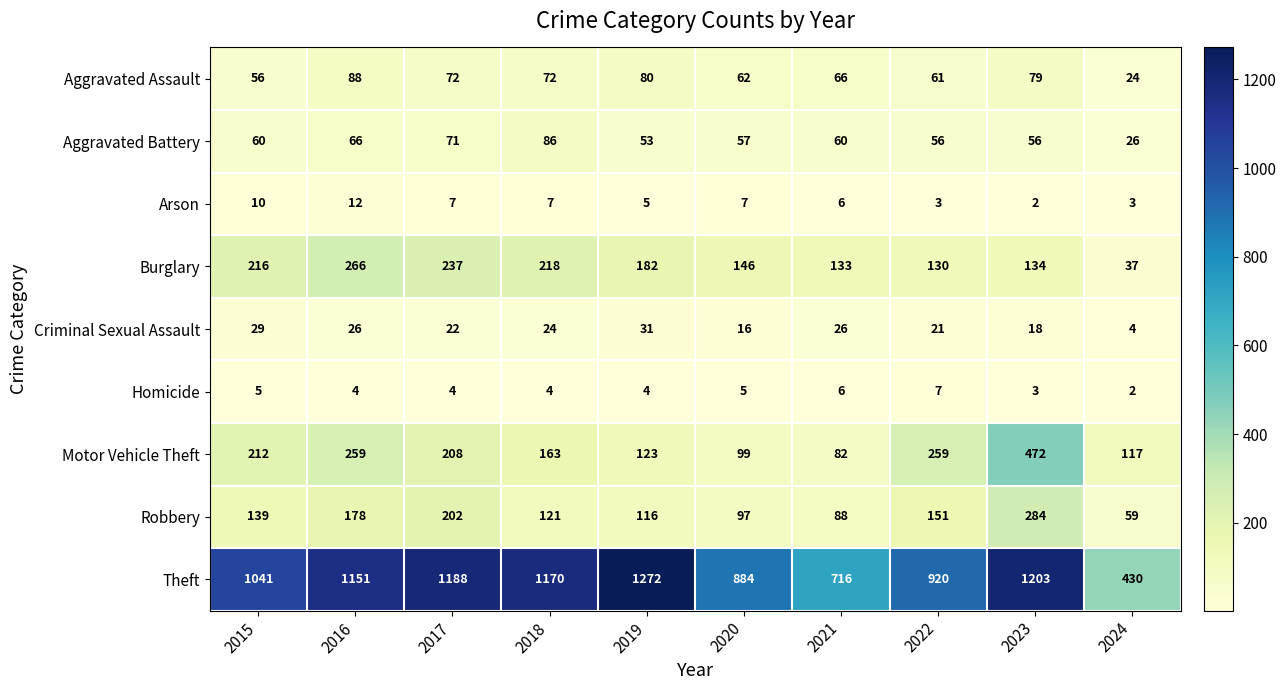

What is the difference between the highest and lowest values at 2019?

1268